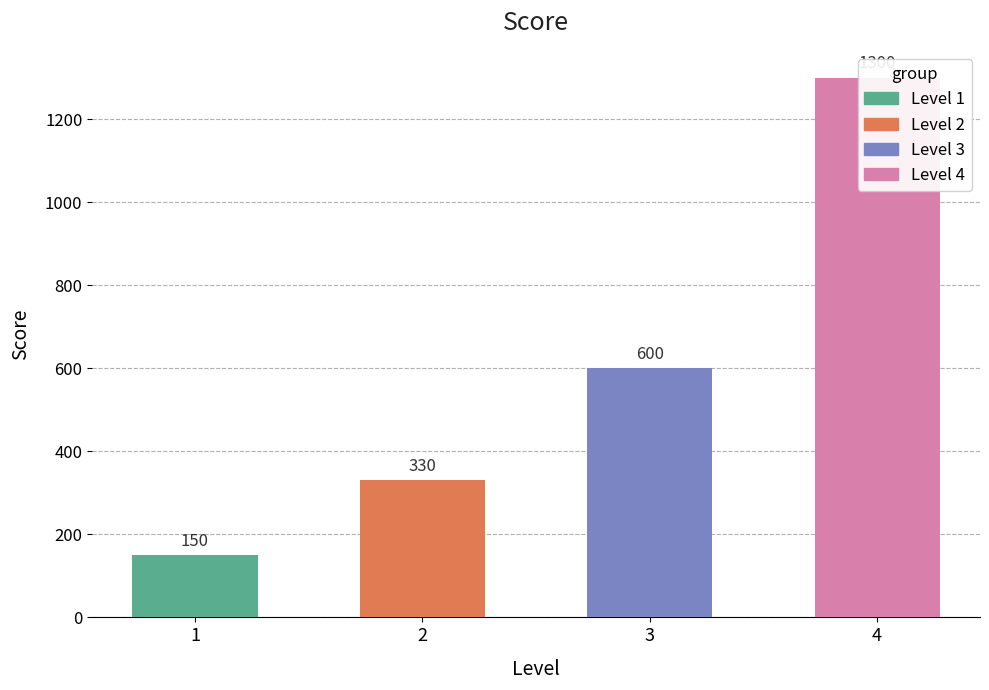

The chart shows a value of 1300 at 4. True or false?

True